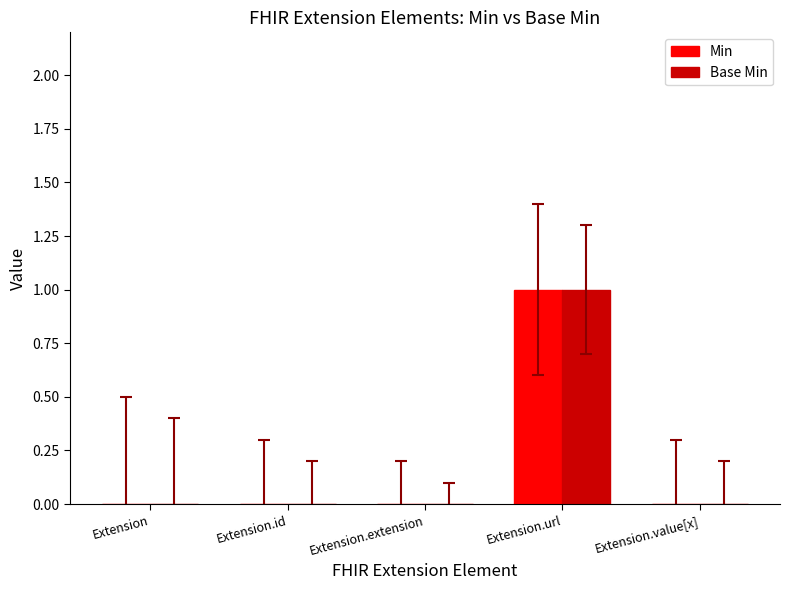

Reading left to right, transcribe all the data shown in this chart.

Min: Extension=0	Extension.id=0	Extension.extension=0	Extension.url=1	Extension.value[x]=0
Base Min: Extension=0	Extension.id=0	Extension.extension=0	Extension.url=1	Extension.value[x]=0